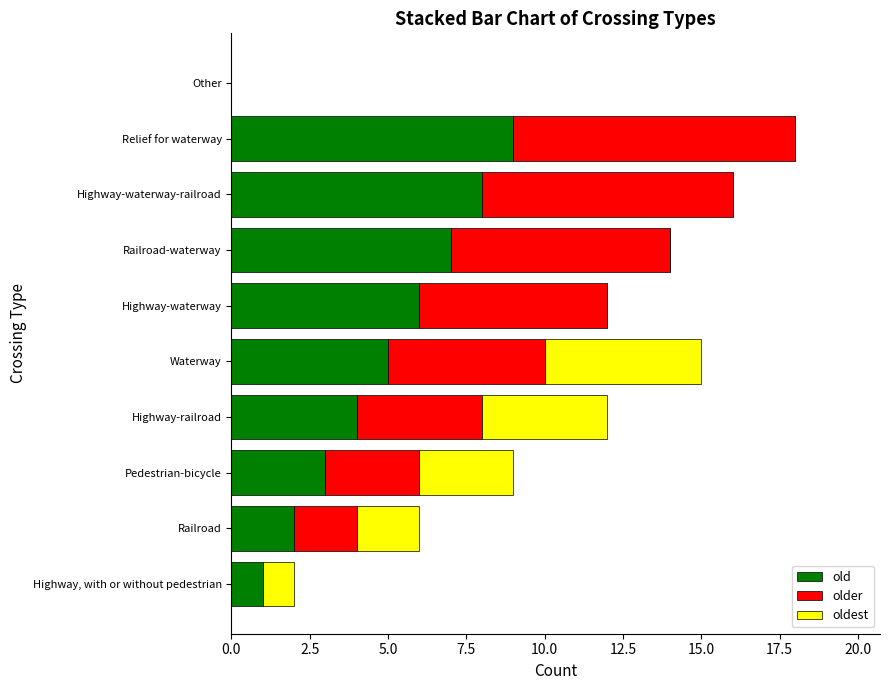

What is the sum of the old values at Other and Waterway?

5